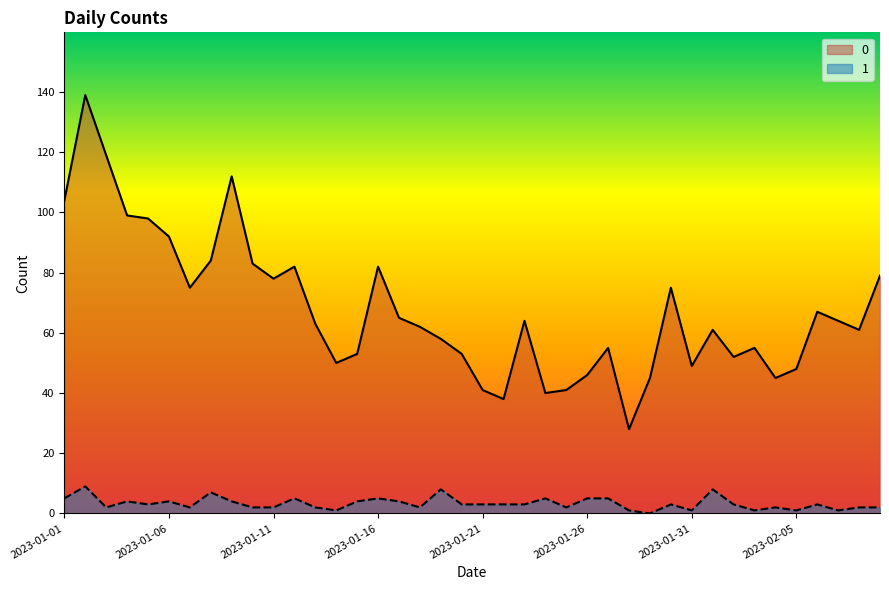

How many lines are shown in the chart?

2